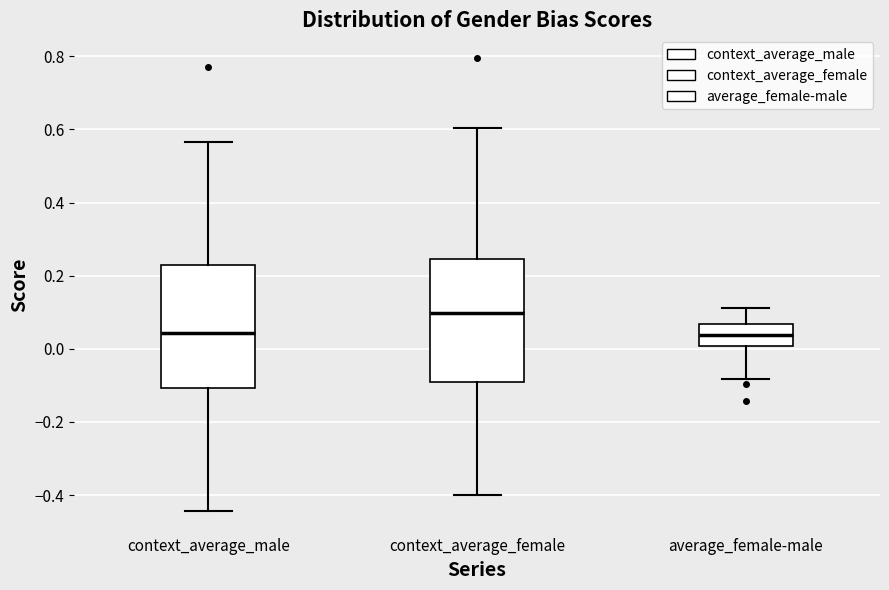

Which box has the highest median line?

context_average_female